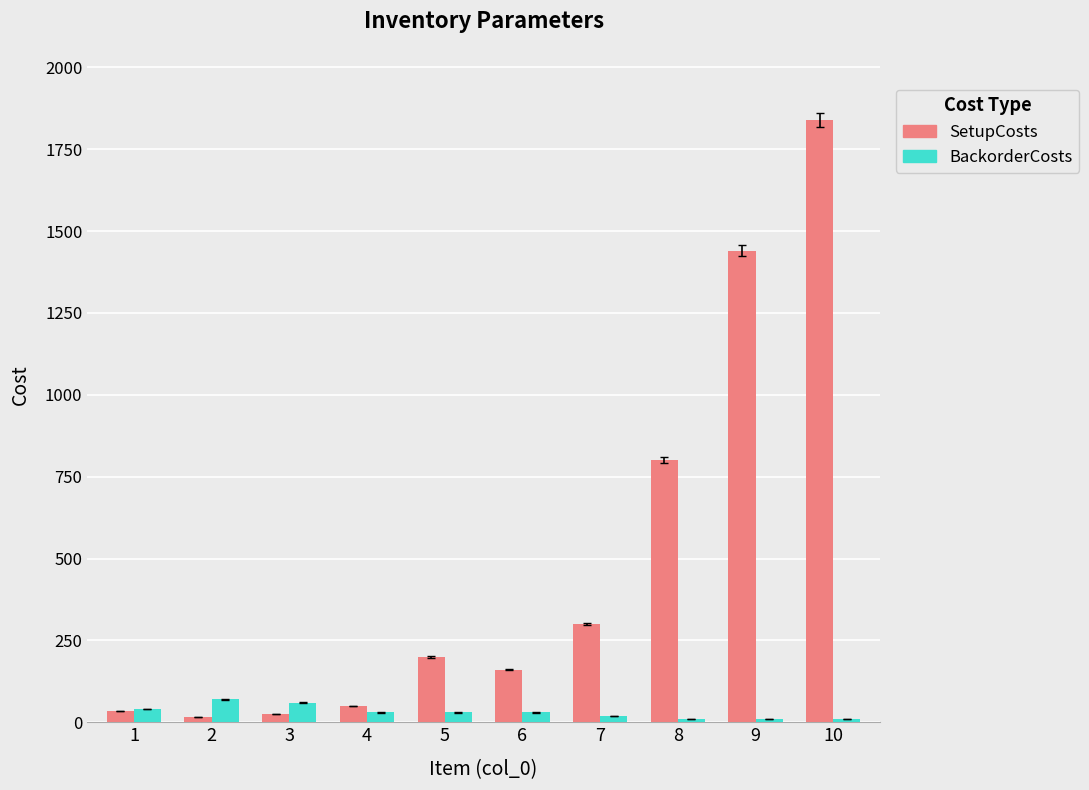

What is the total value across all series at 10?

1850